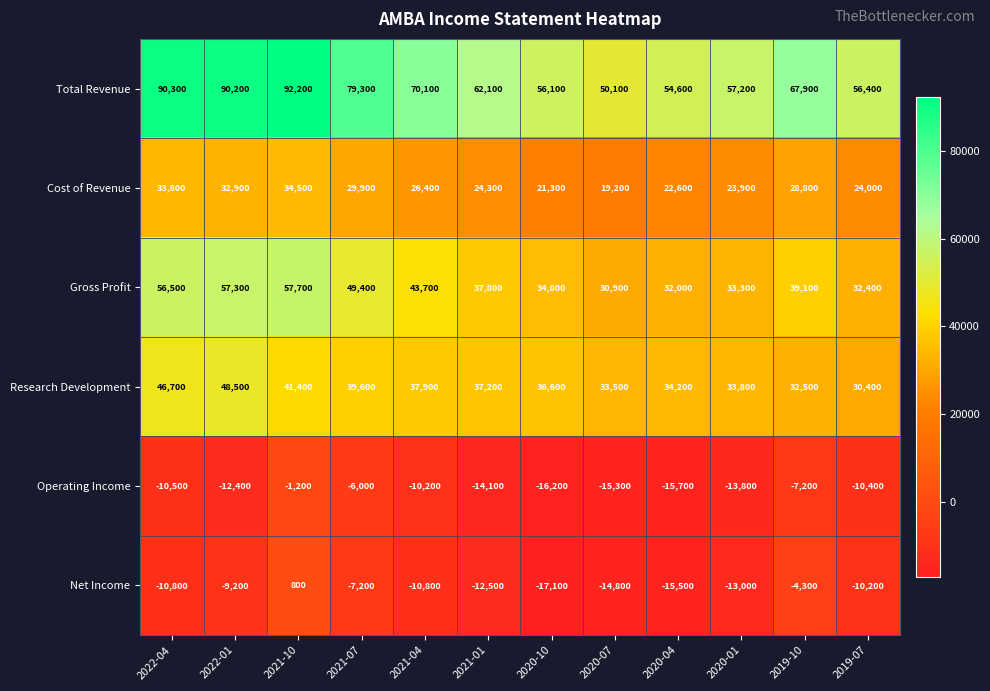

What is the spread (max minus min) of values at 2021-07?

86500